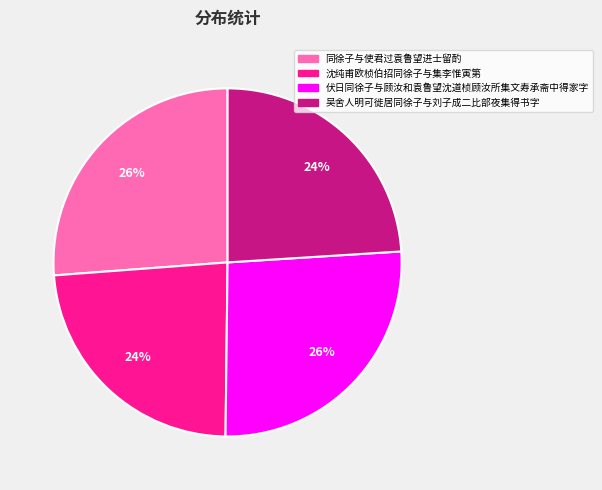

How many segments does this pie chart have?

4